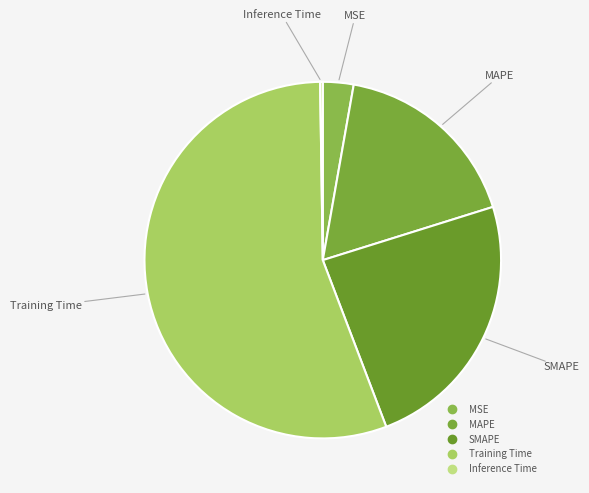

What is the largest slice in the pie chart?

Training Time